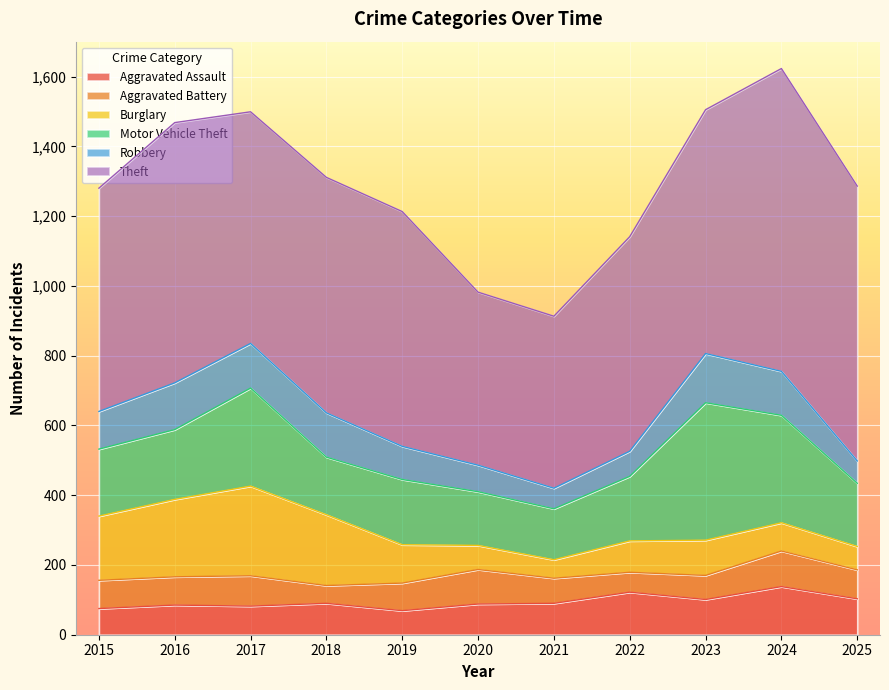

How many interior local peaks does the Aggravated Battery series have?

3